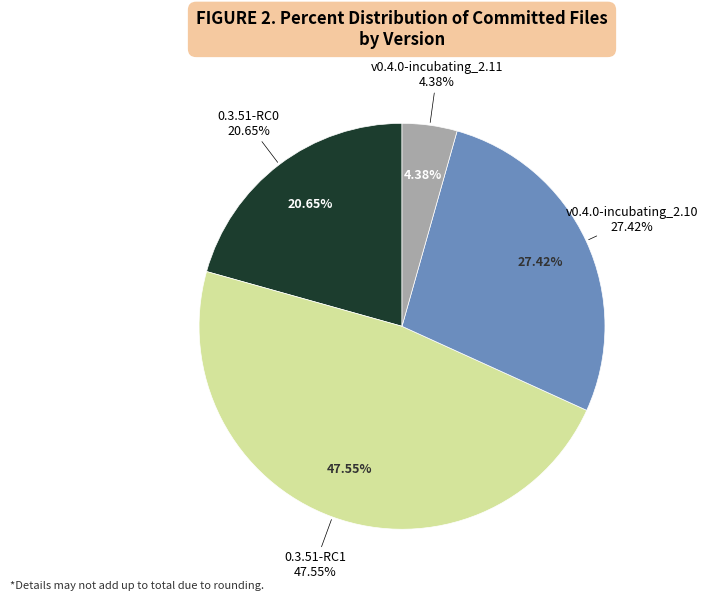

Rank the categories by value from highest to lowest.

0.3.51-RC1, v0.4.0-incubating_2.10, 0.3.51-RC0, v0.4.0-incubating_2.11